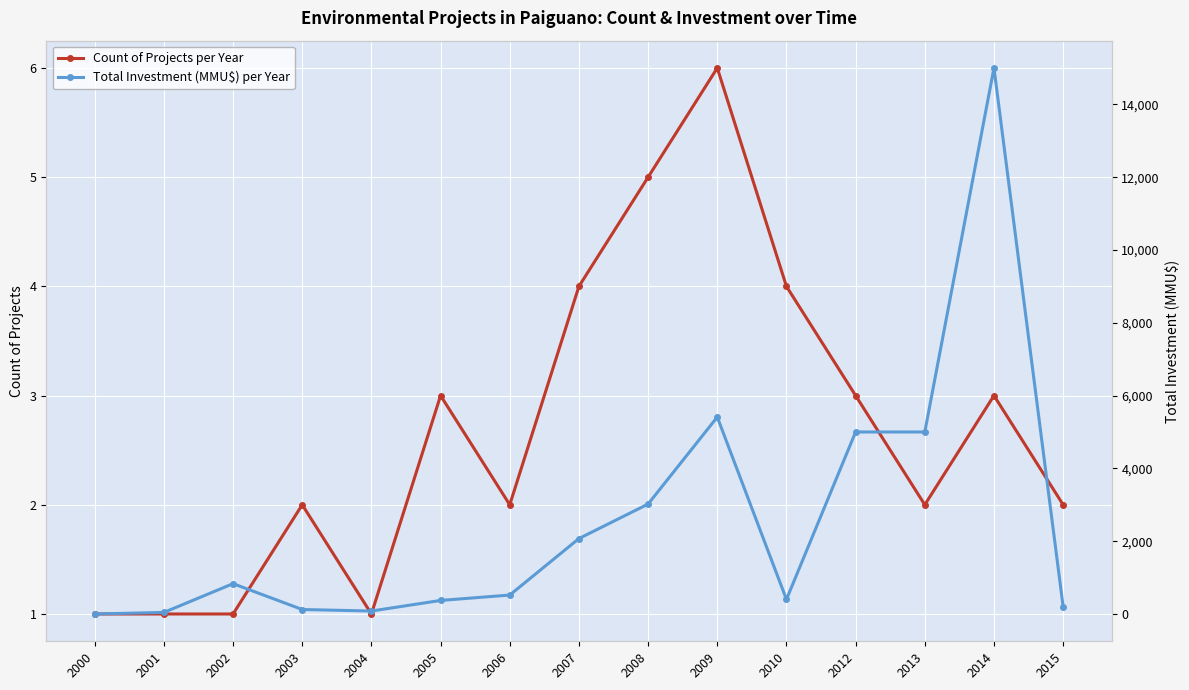

Which series changed the most between 2014 and 2015?

Total Investment (MMU$) per Year